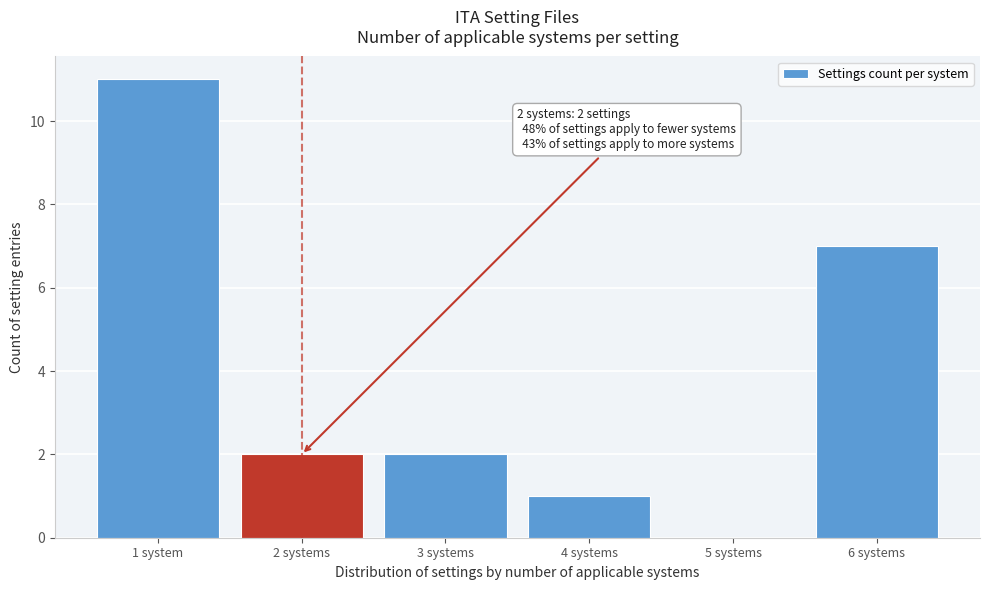

Reading left to right, extract all data points from this chart.

1 system=11	2 systems=2	3 systems=2	4 systems=1	5 systems=0	6 systems=7